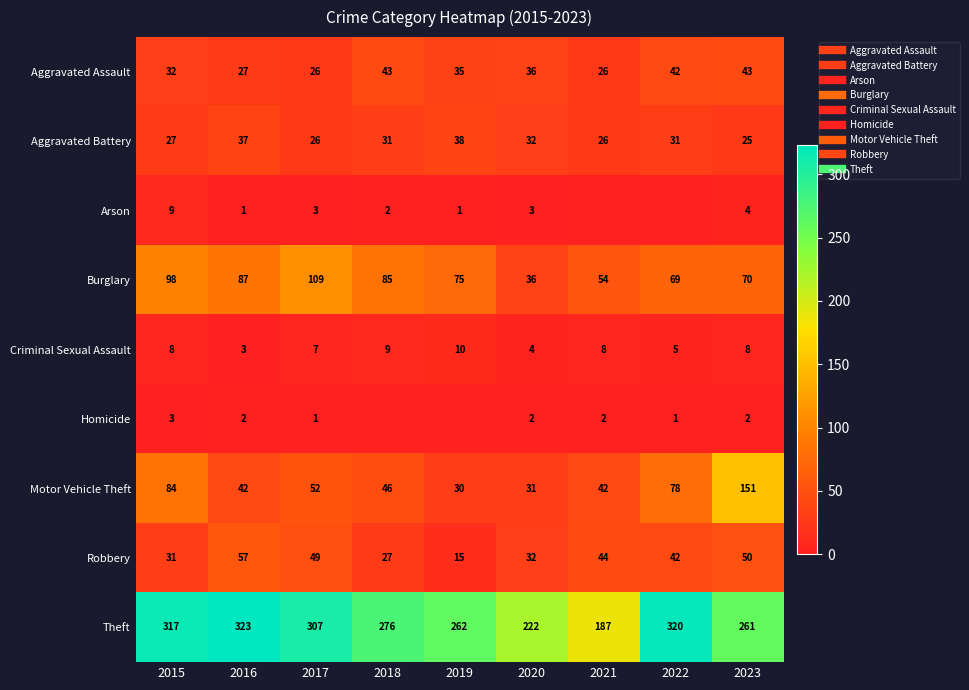

Rank the series by their maximum value, from lowest to highest.

Homicide, Arson, Criminal Sexual Assault, Aggravated Battery, Aggravated Assault, Robbery, Burglary, Motor Vehicle Theft, Theft